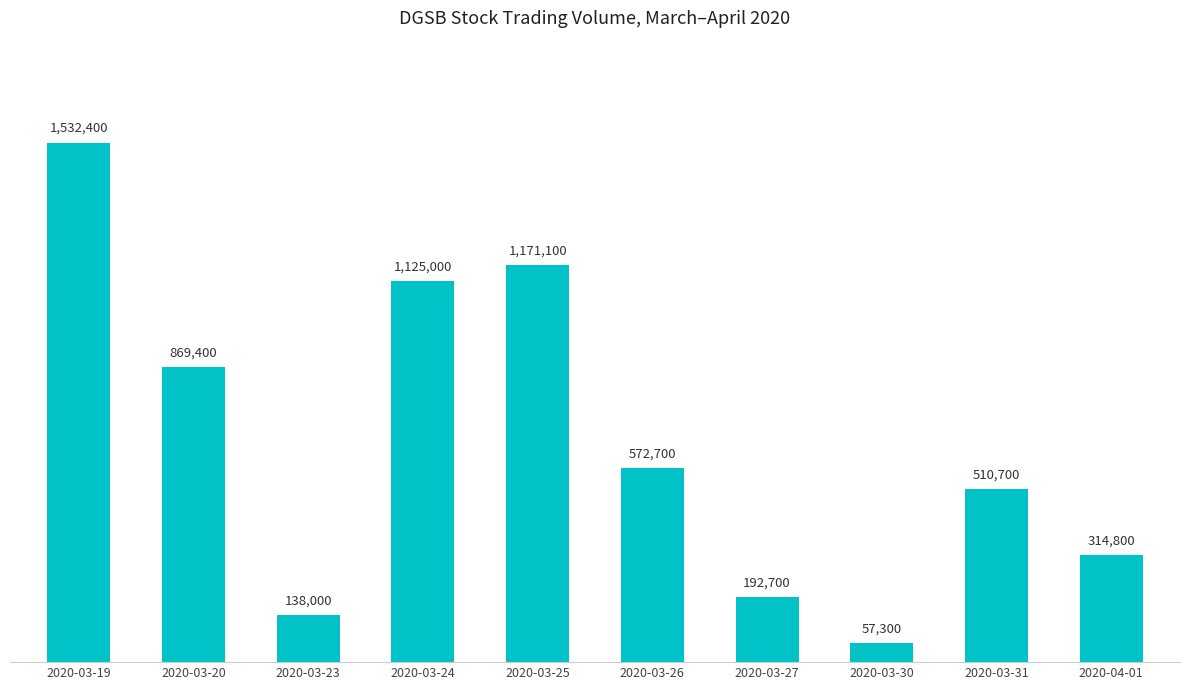

Which category has the lowest value across all series?

2020-03-30